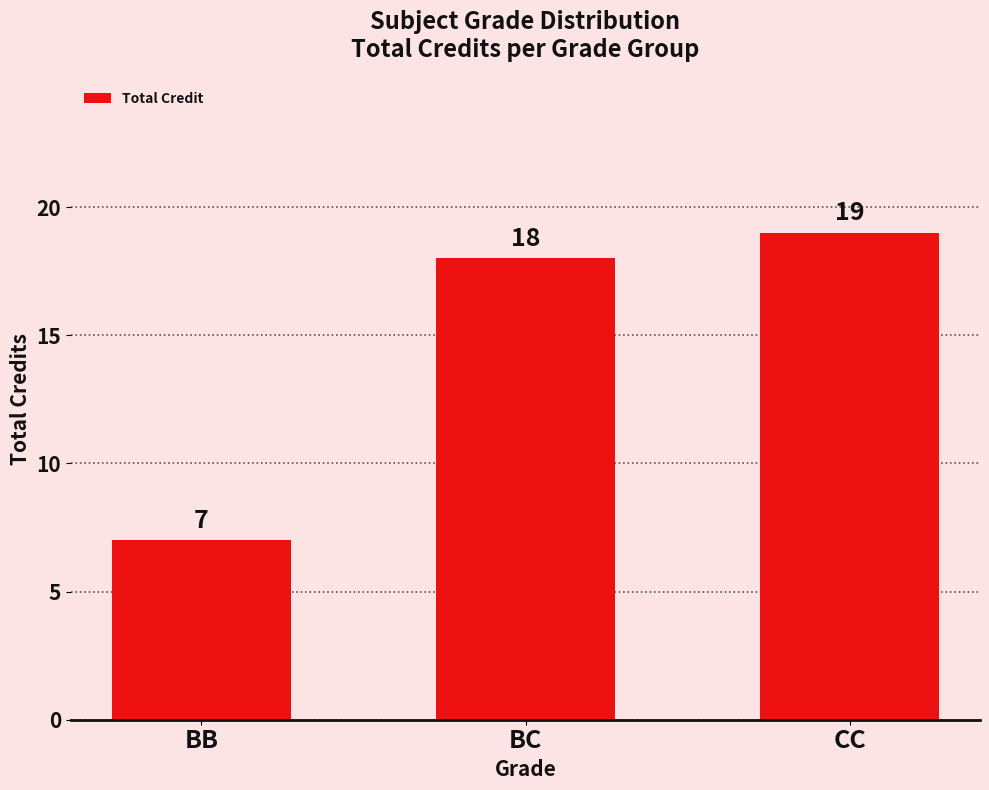

List the labels in order of value, smallest first.

BB, BC, CC